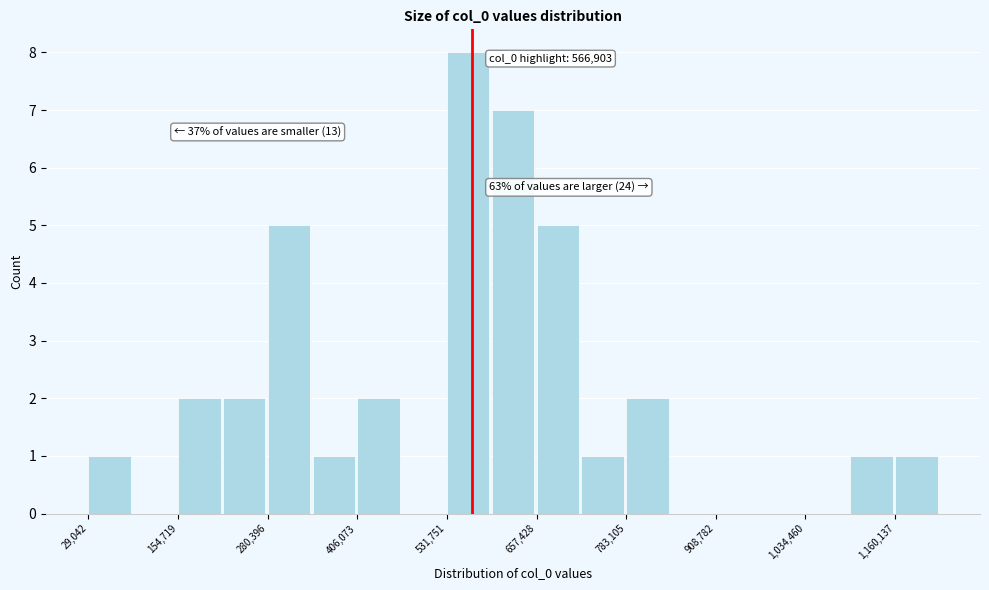

Around what value on the x-axis is the tallest bar? Give the approximate position of its centre, as read against the axis.

560000